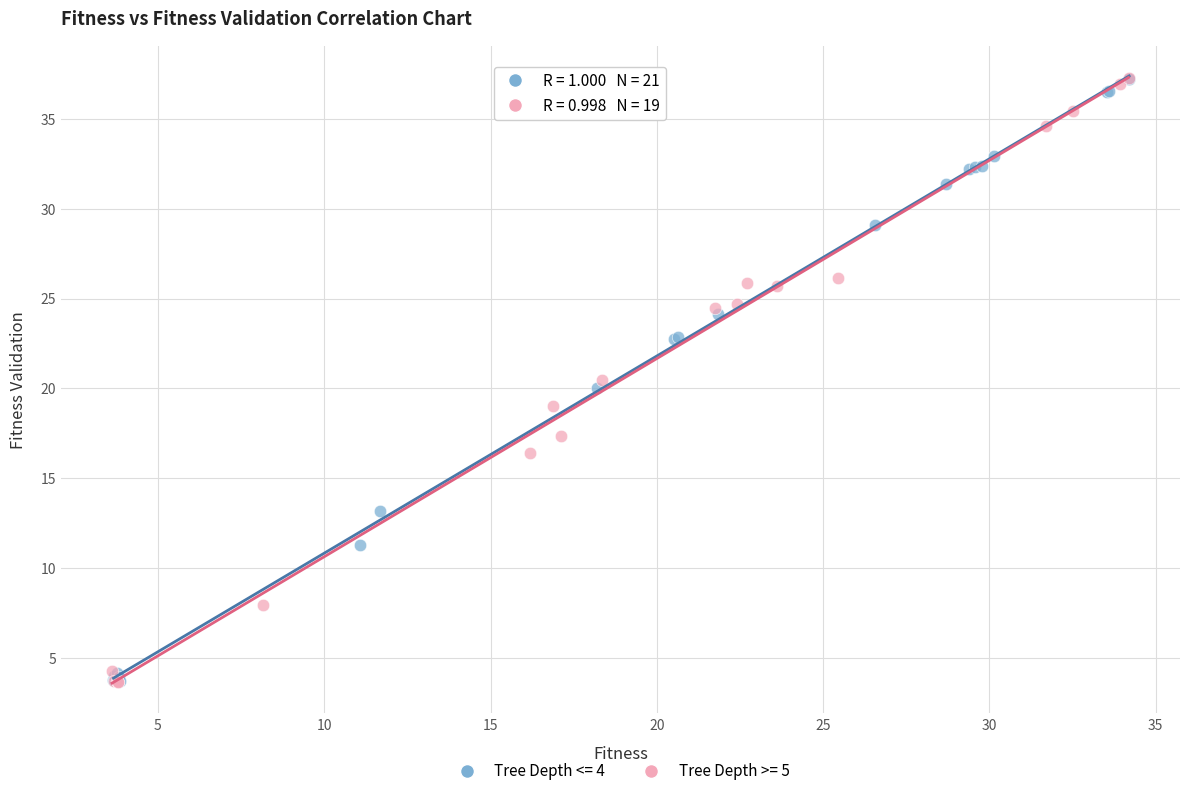

What are all the series names shown in the legend?

Tree Depth <= 4, Tree Depth >= 5